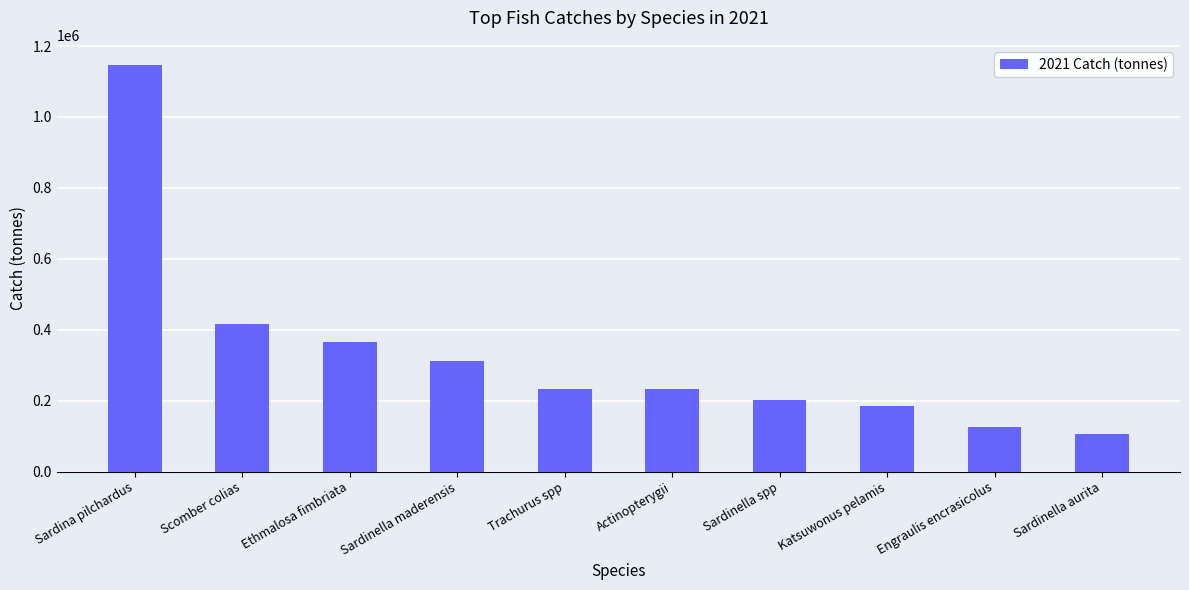

What is the smallest value displayed?

106987.2